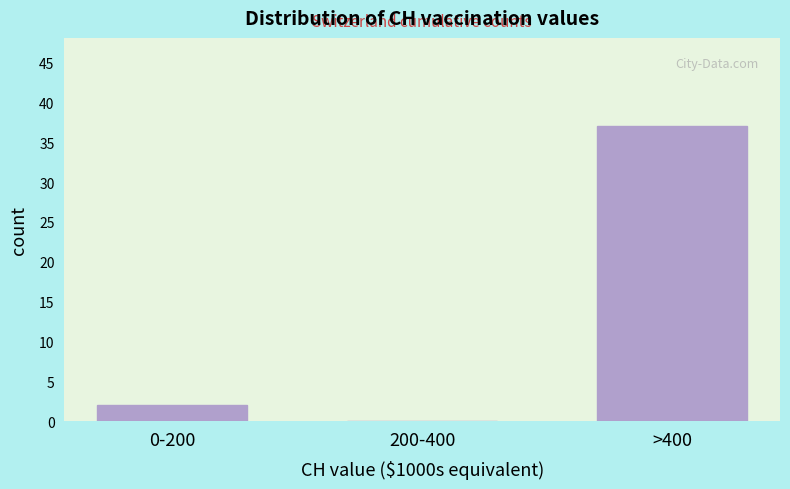

Reading left to right, what are all the values shown in this chart?

0-200=2	200-400=0	>400=37